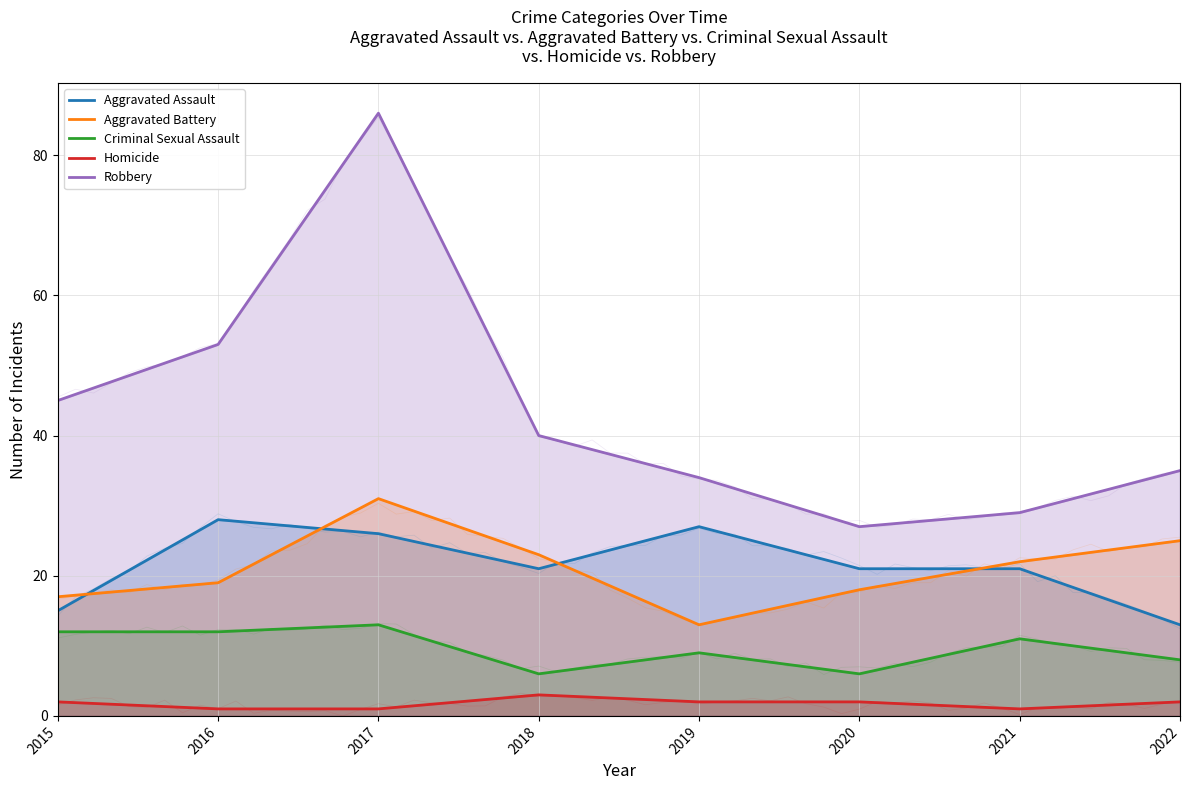

At which label does Homicide first exceed 2?

2018